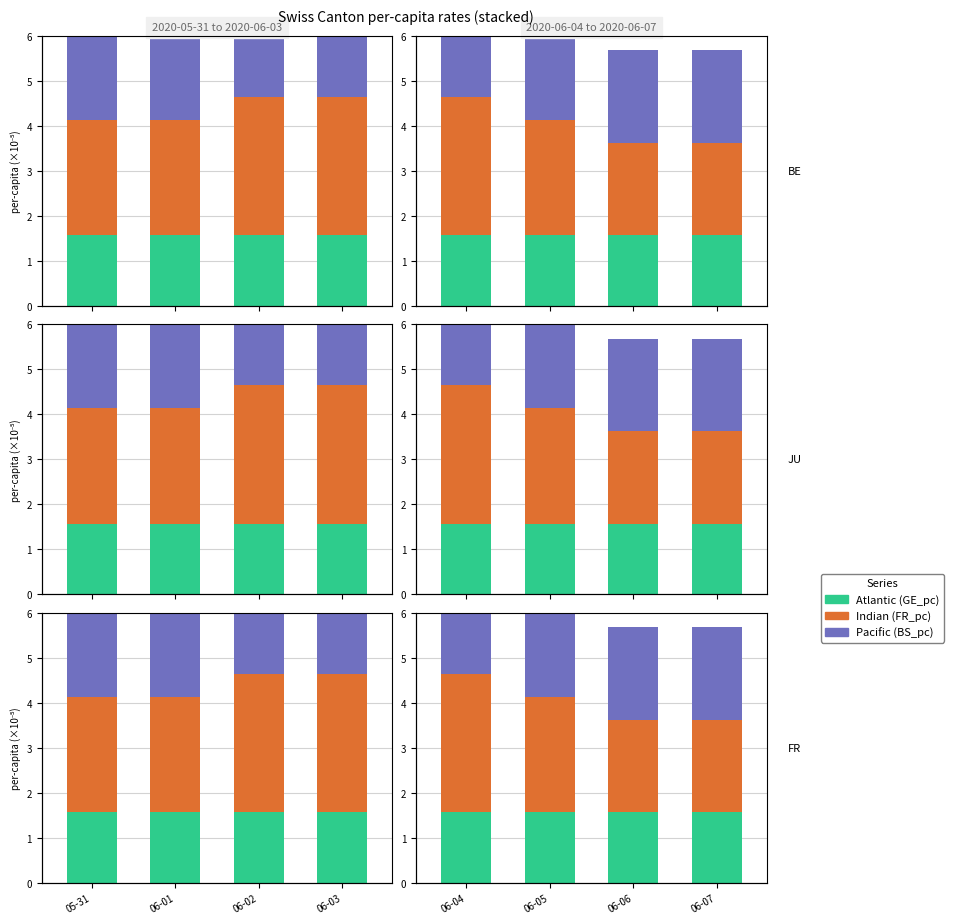

Which category has the lowest value across all series?

06-04